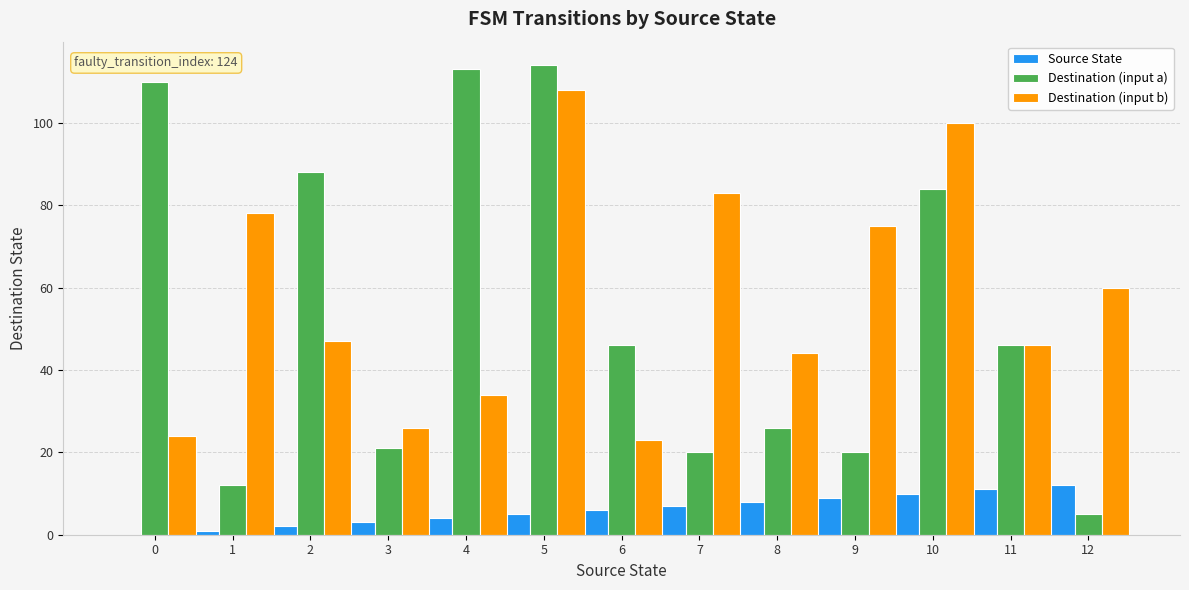

What are all the series names shown in the legend?

Source State, Destination (input a), Destination (input b)